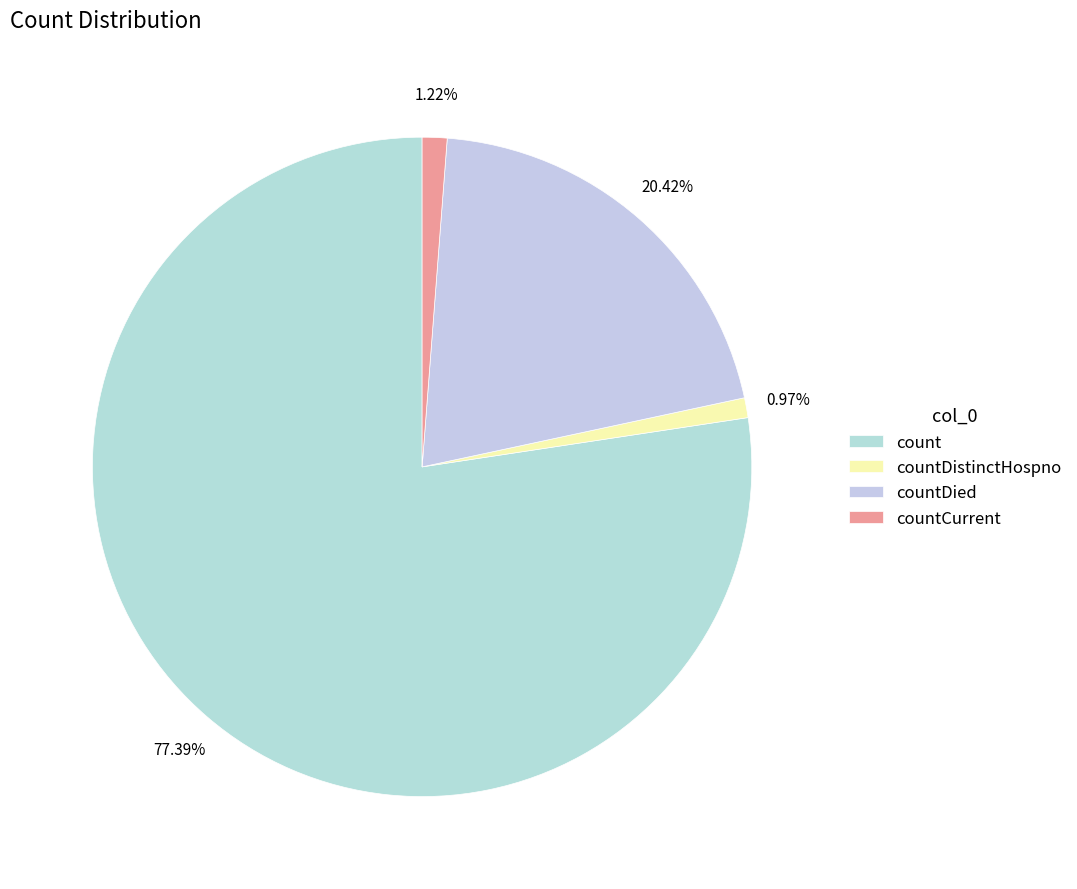

To the nearest percent, what is the difference between the count and countDistinctHospno slice percentages?

76%